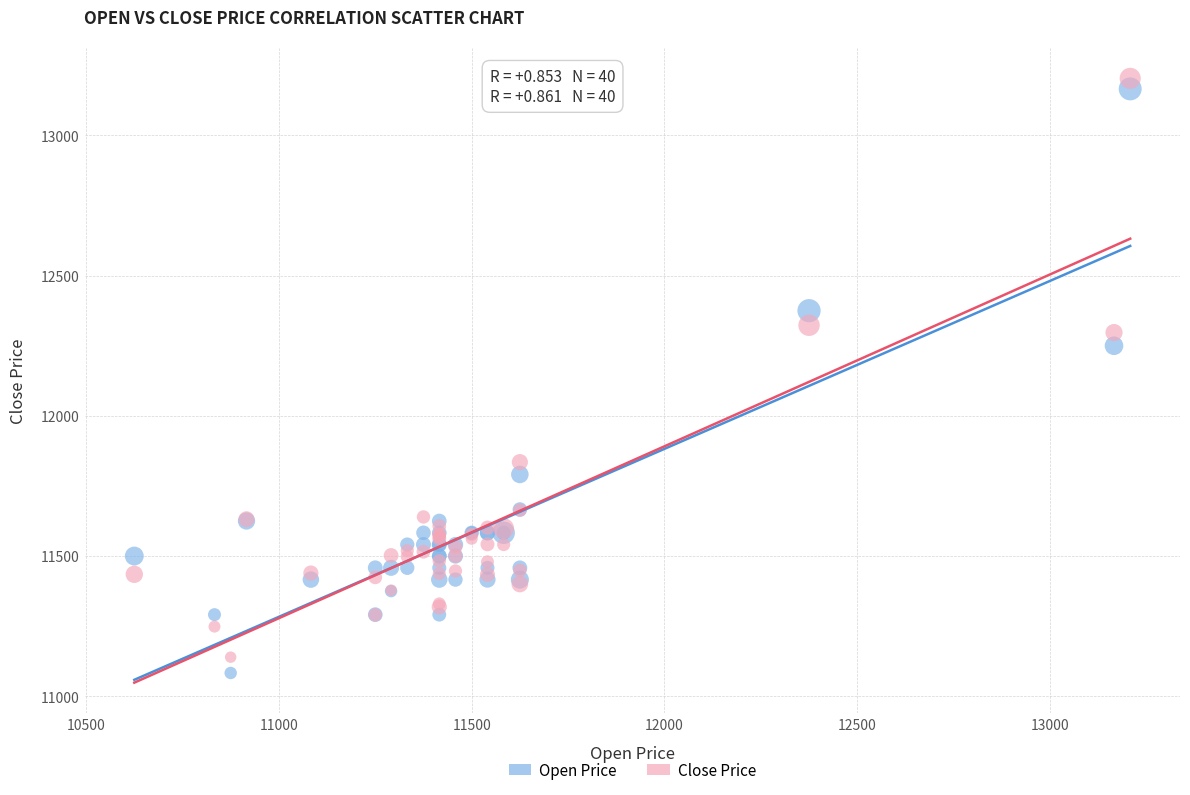

What is the X range (max minus min) for the scatter plot?

2583.0